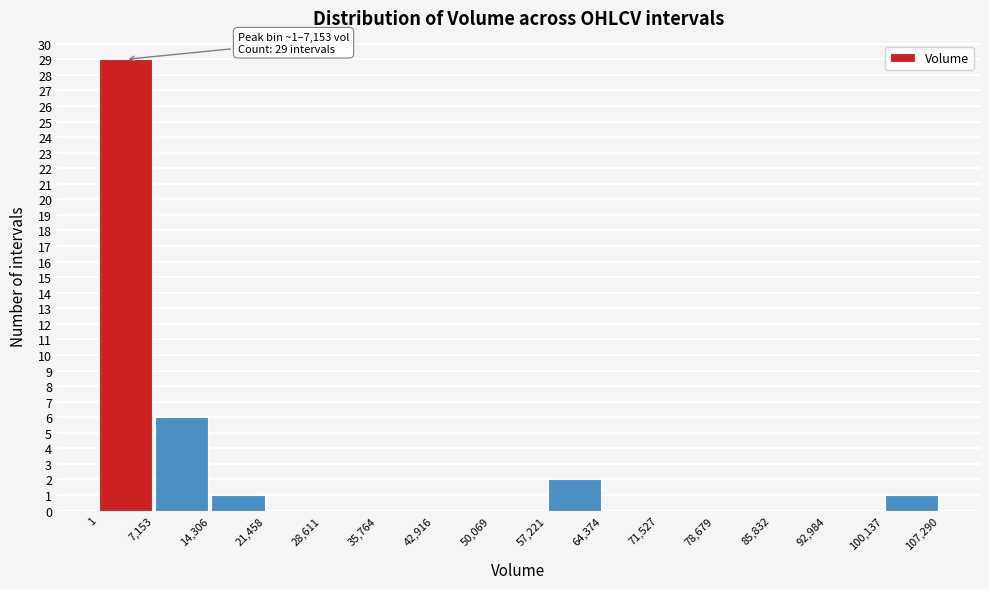

Which range on the x-axis has the tallest bar?

1 to 7,153